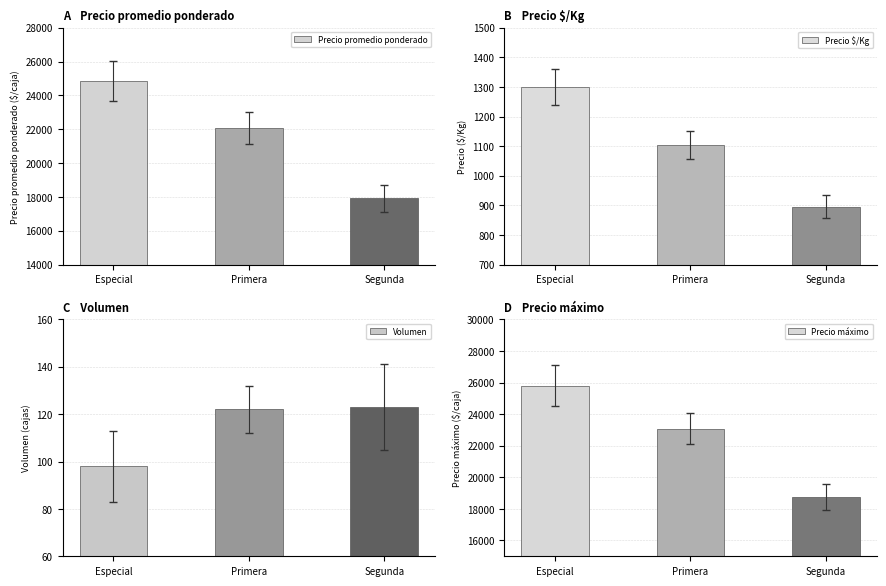

Which category has the highest value in the Volumen series?

Segunda